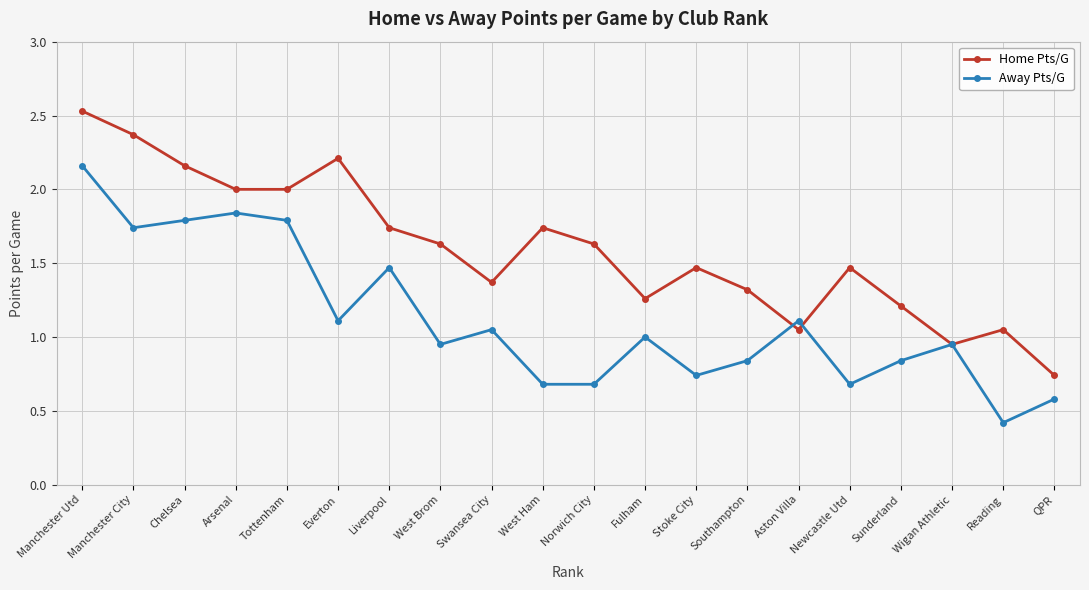

At Swansea City, list the series in order from smallest to largest.

Away Pts/G, Home Pts/G